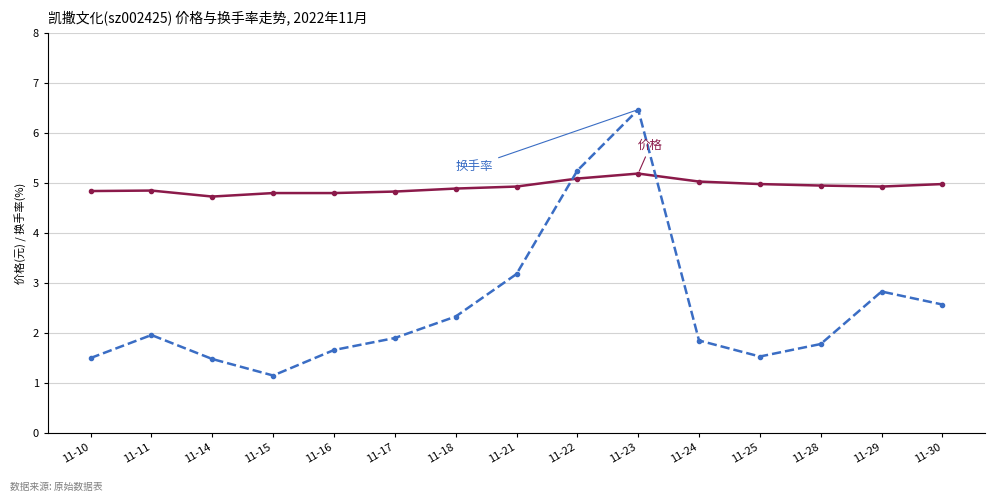

At which category is the sum across all series the highest?

11-23